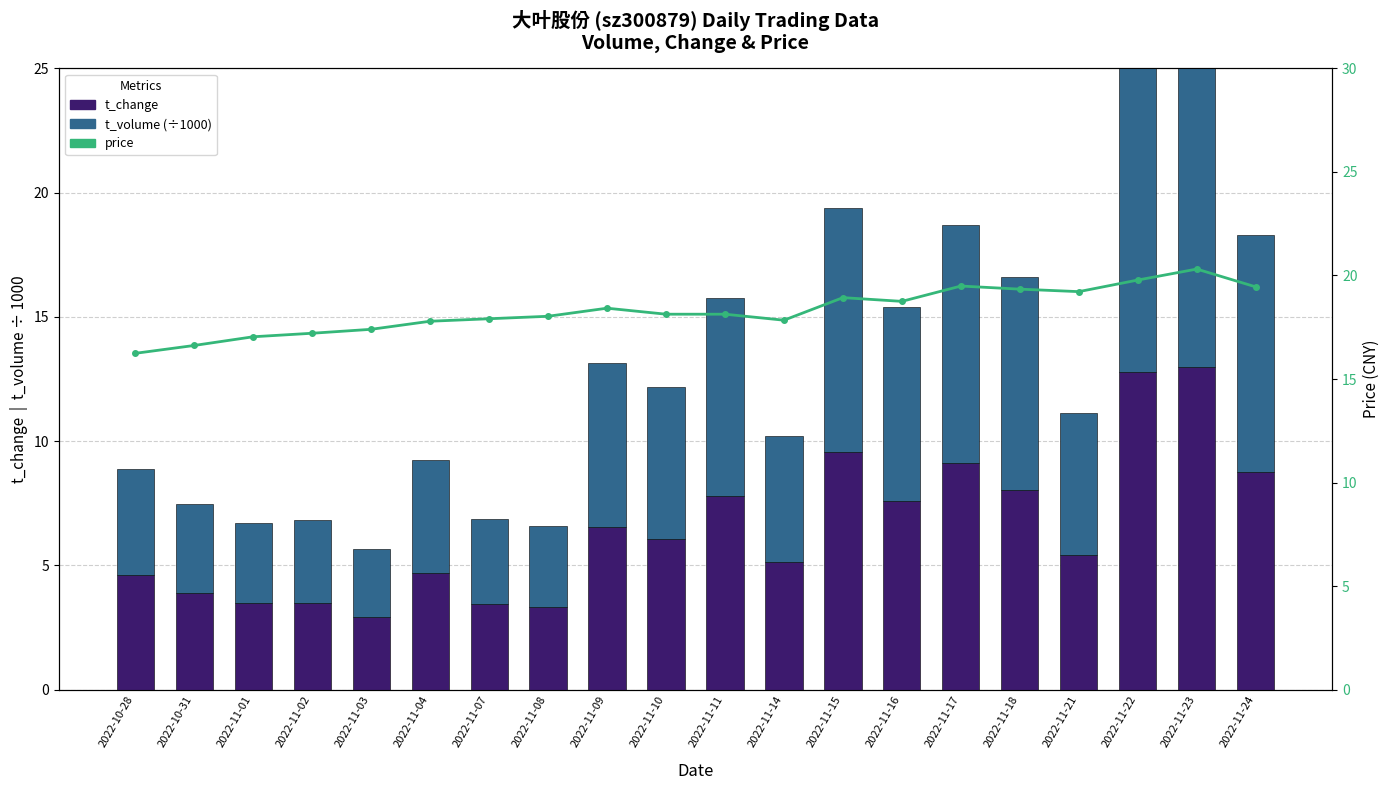

What is the difference between the maximum and second lowest values in the t_volume (÷1000) series?

11.3